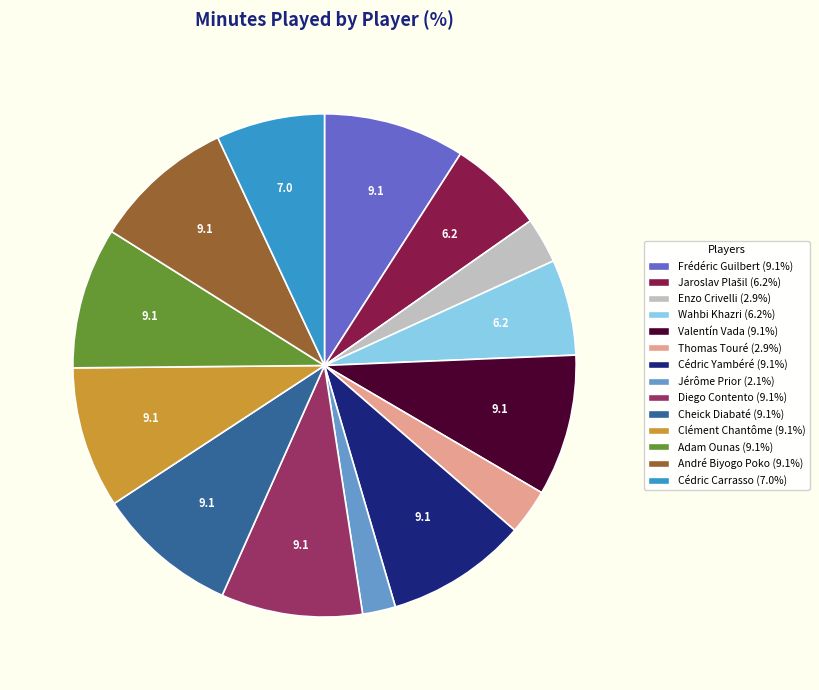

The Clément Chantôme slice represents 1% of the pie. True or false?

False